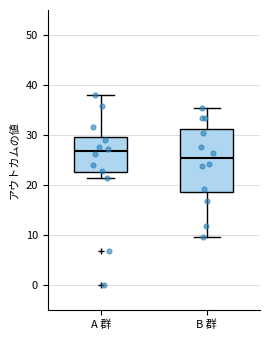

Which box has the lowest median line?

B 群